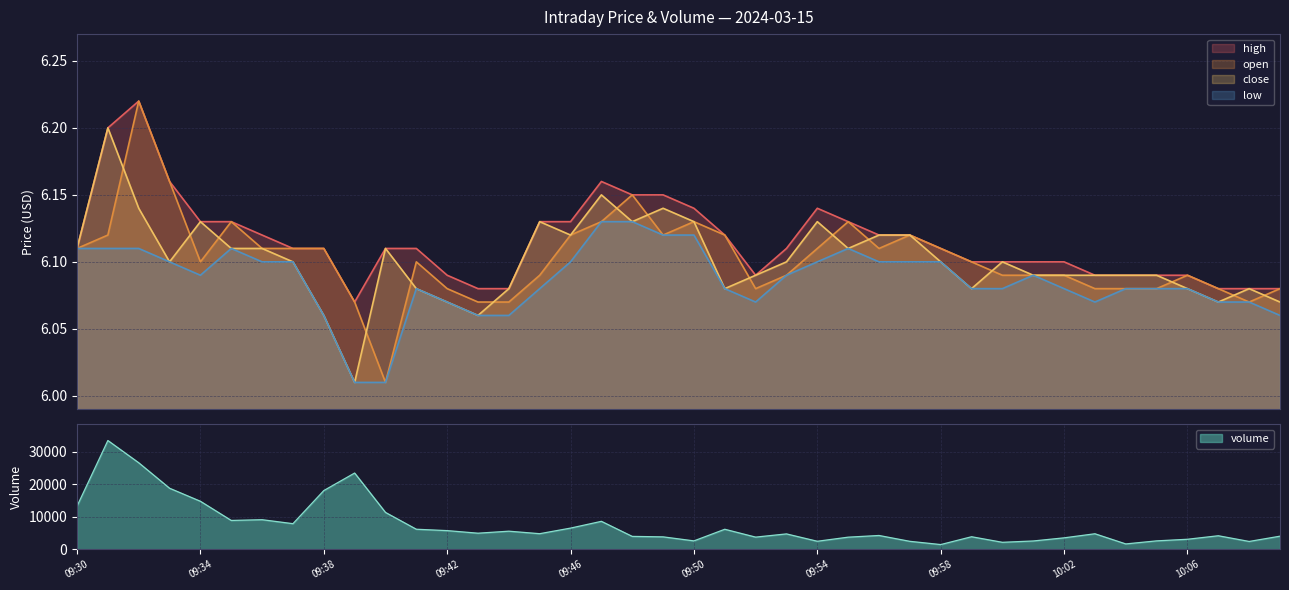

True or false: high has a value of 6.1 at 09:53.

True